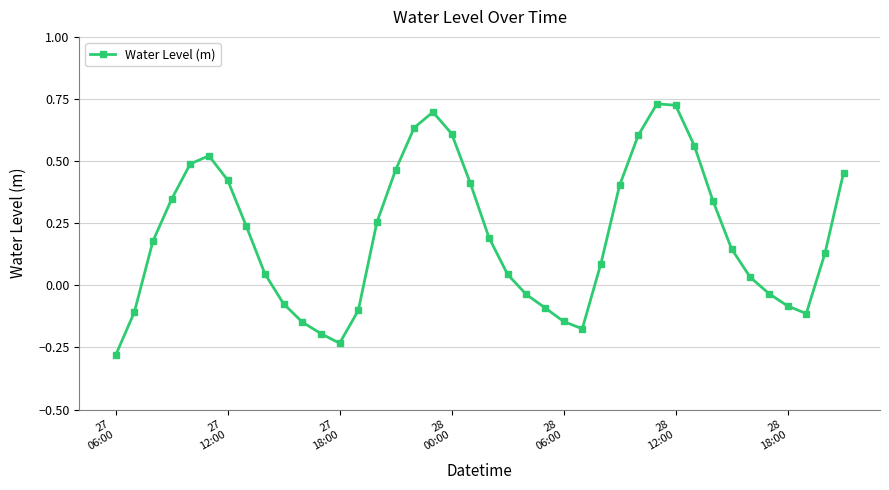

What is the sum of all values?

8.0